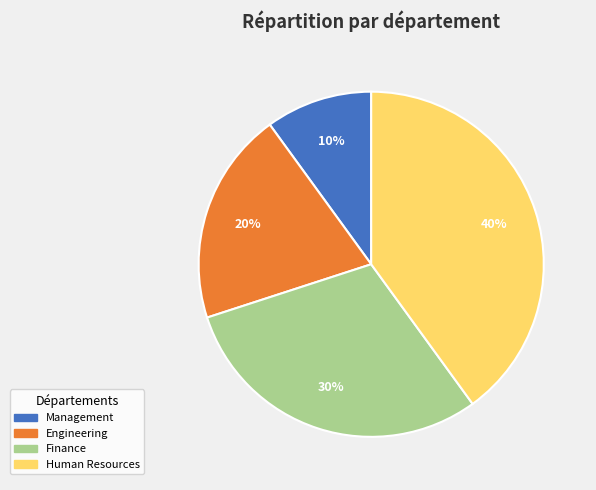

How many slices are in this pie chart?

4